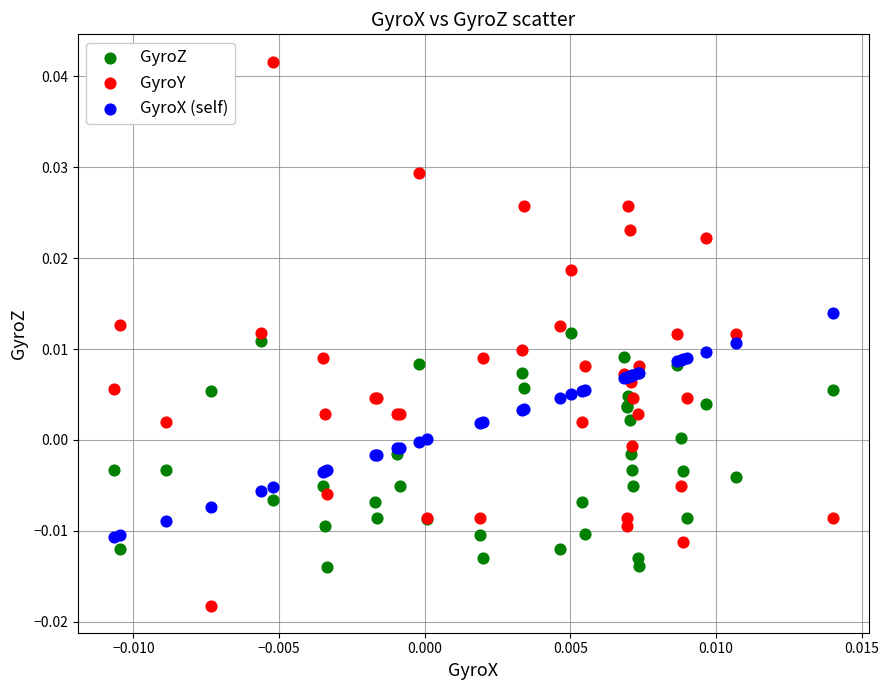

Which series contains the lowest Y value?

GyroY